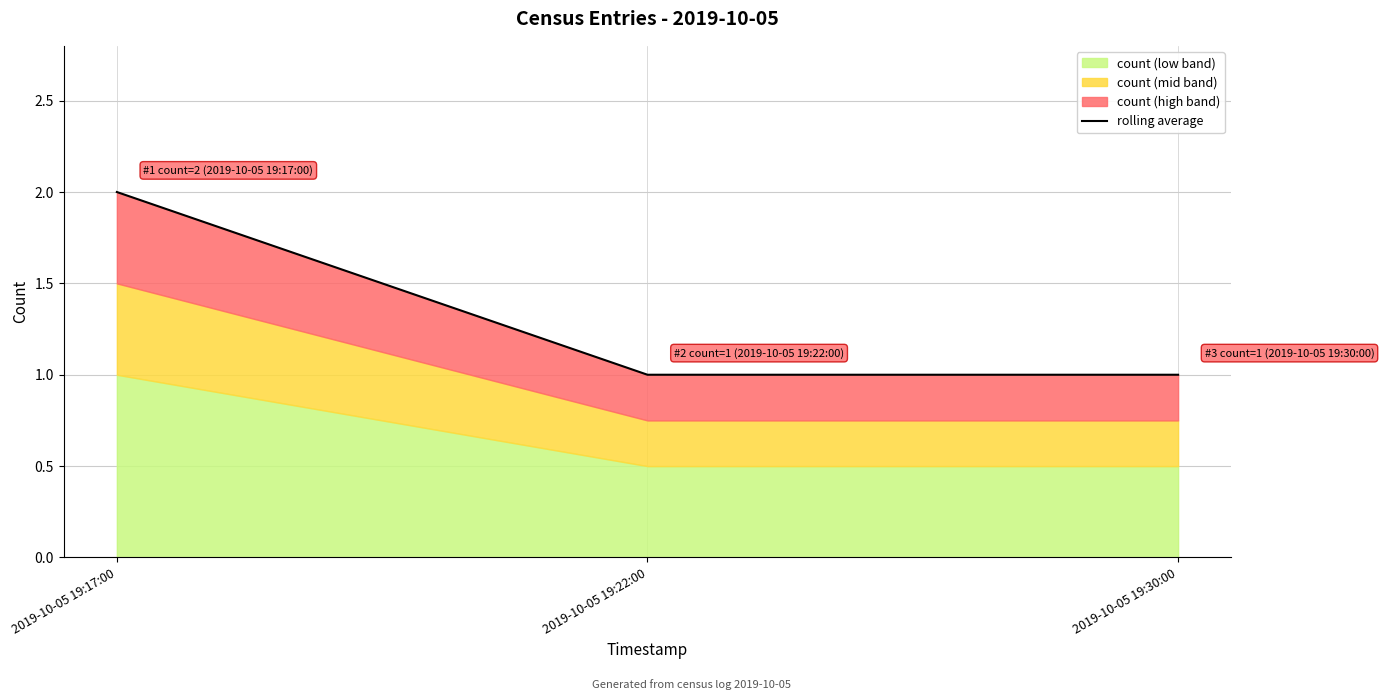

Count the values in the range 1 to 2.

3